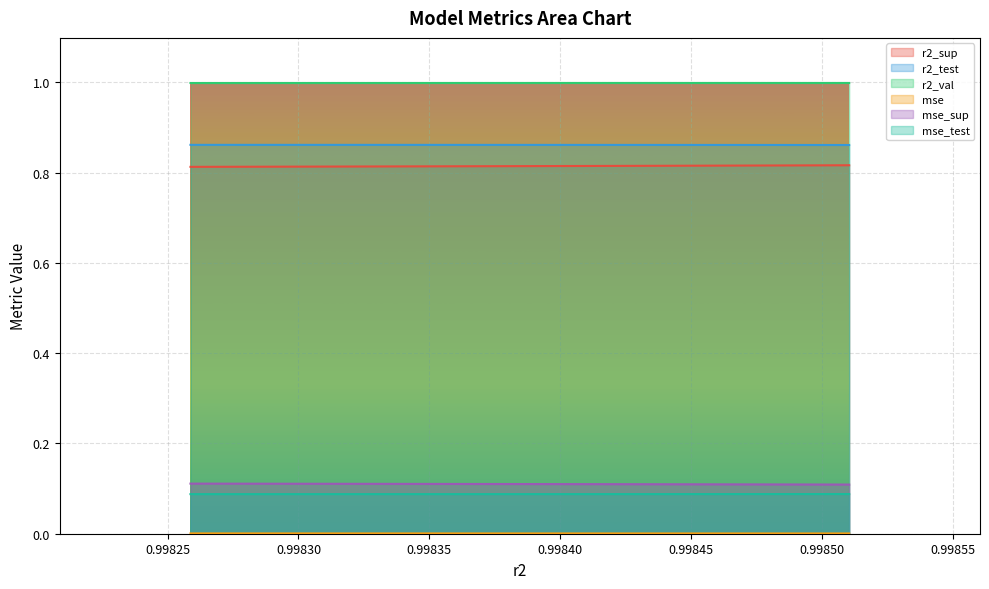

True or false: mse_sup and mse_test cross at least once.

False